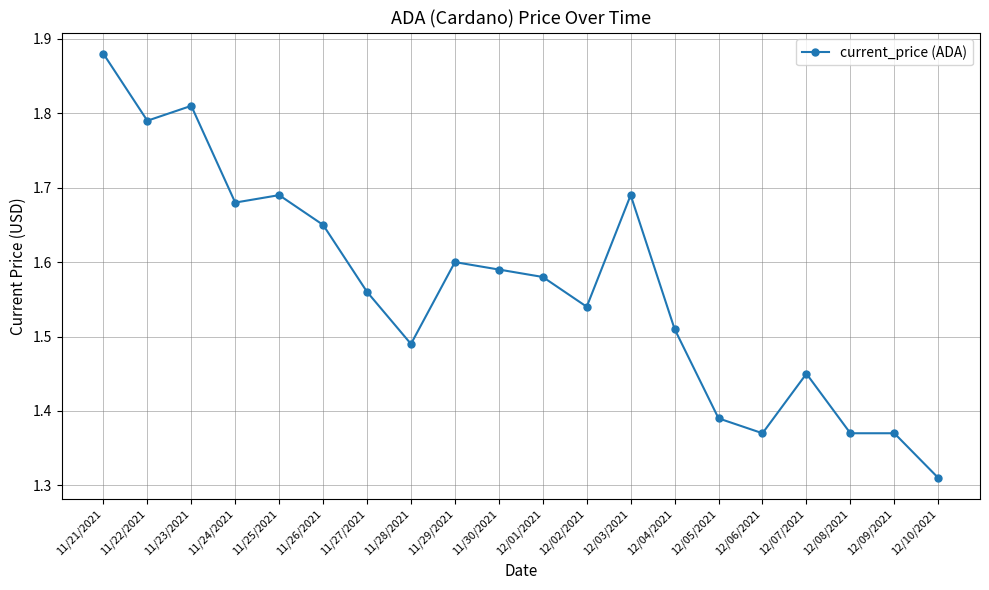

Which has a higher value, 12/04/2021 or 12/02/2021?

12/02/2021